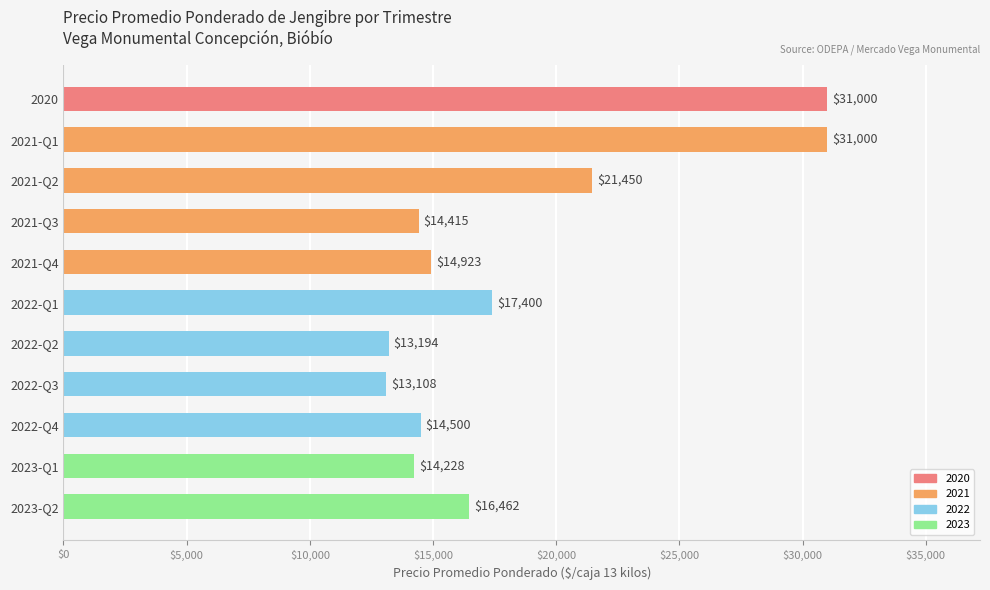

What is the difference between the maximum and minimum values?

17892